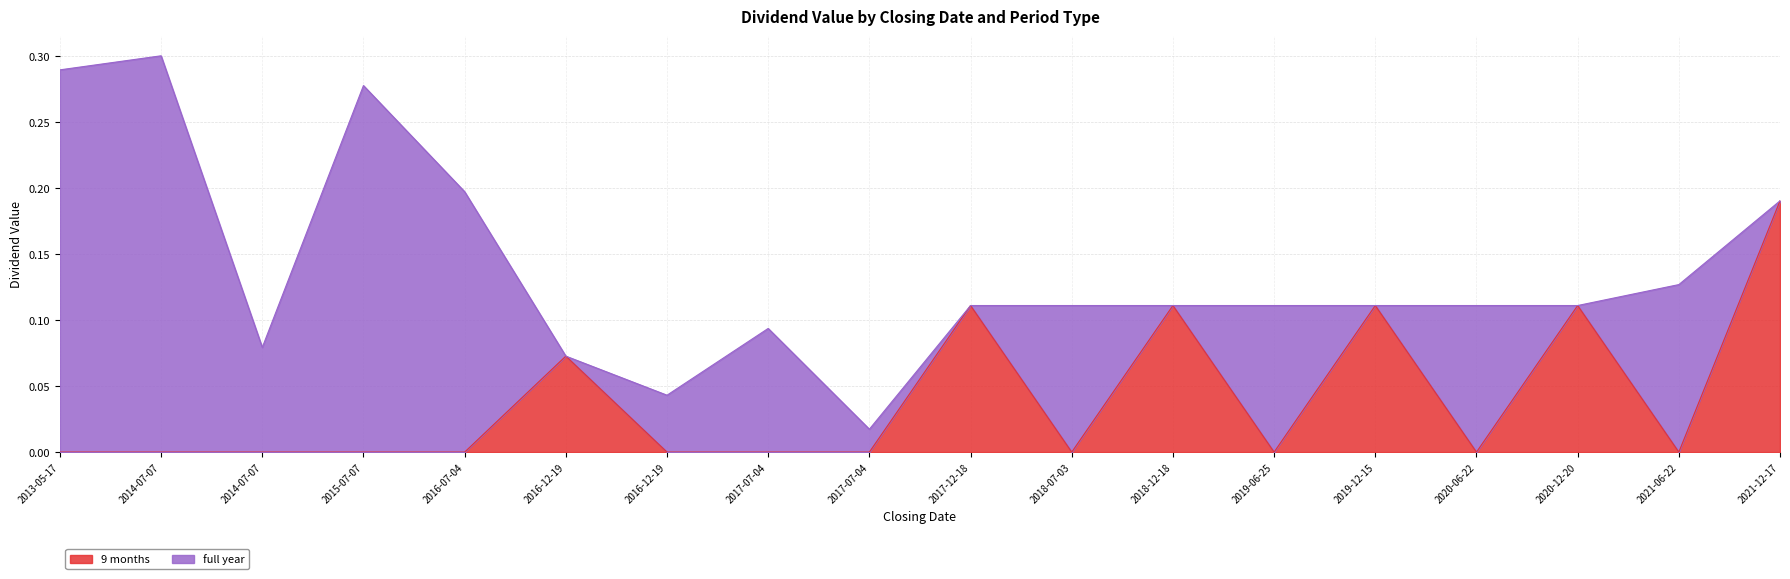

What is the difference between the second highest and second lowest values?

0.1